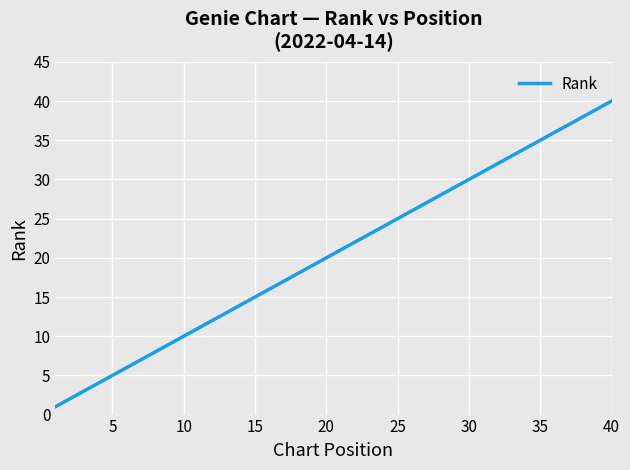

What is the difference between the maximum and minimum values?

39